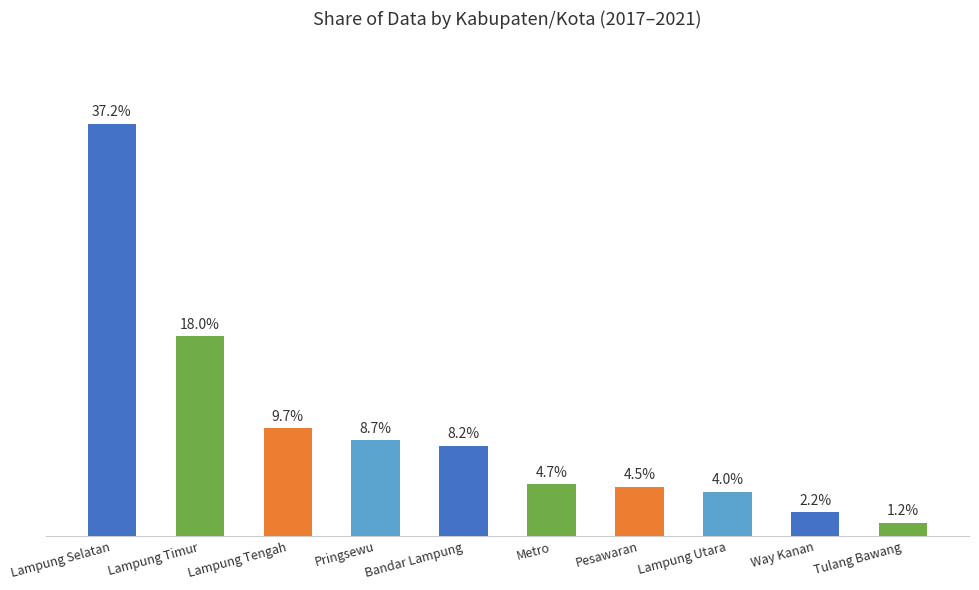

Reading left to right, what are all the values shown in this chart?

Lampung Selatan=37.2	Lampung Timur=18.0	Lampung Tengah=9.7	Pringsewu=8.7	Bandar Lampung=8.2	Metro=4.7	Pesawaran=4.5	Lampung Utara=4.0	Way Kanan=2.2	Tulang Bawang=1.2